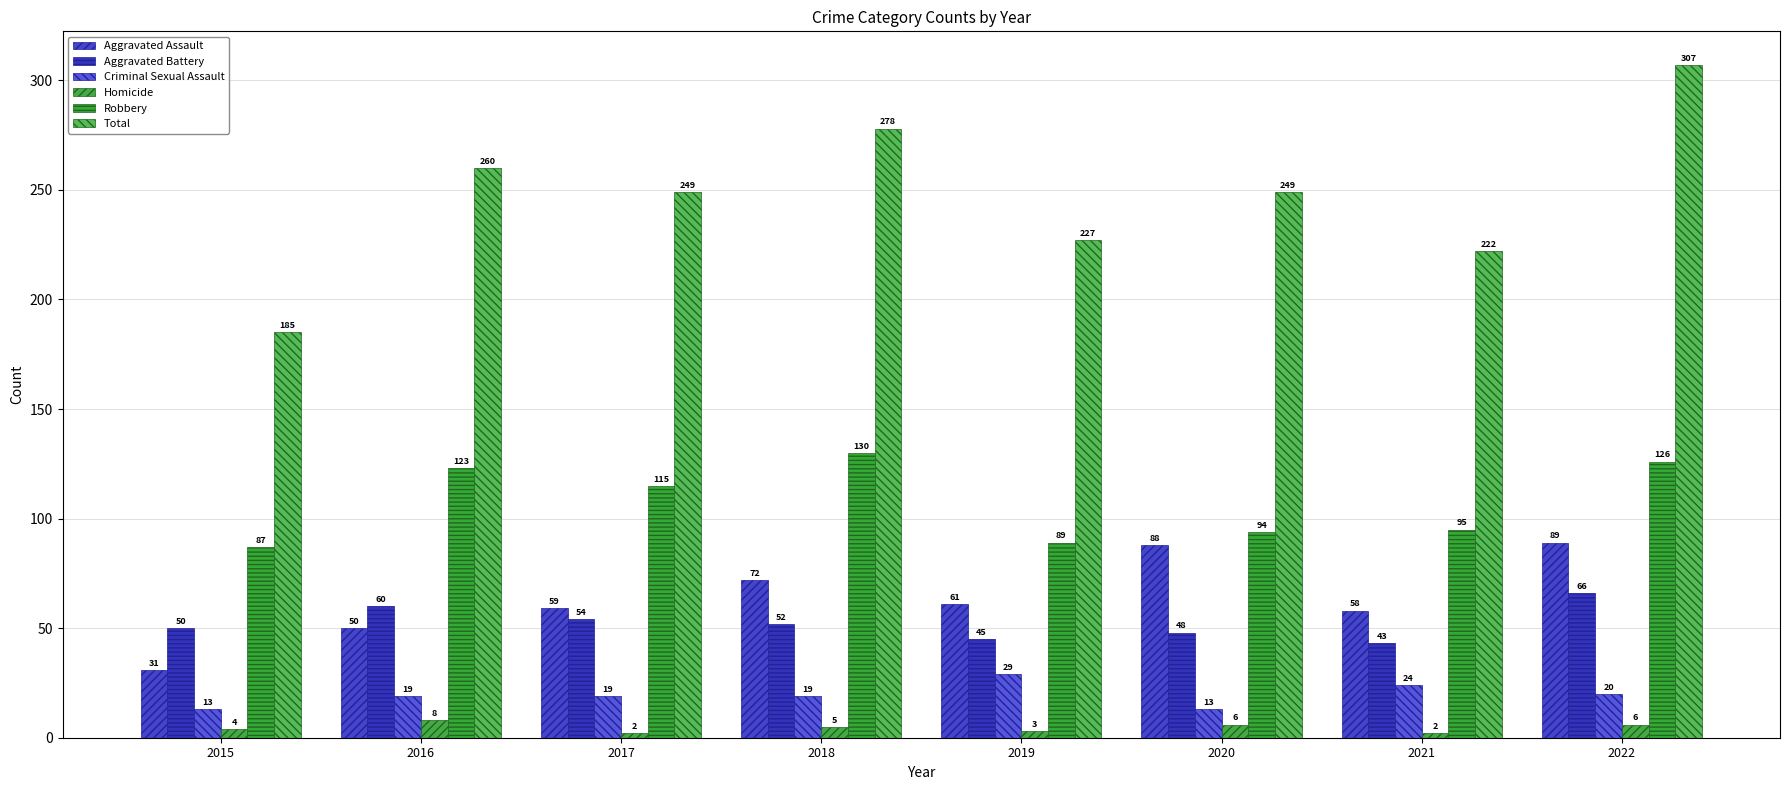

Is it true that Criminal Sexual Assault equals 24 at 2021?

True